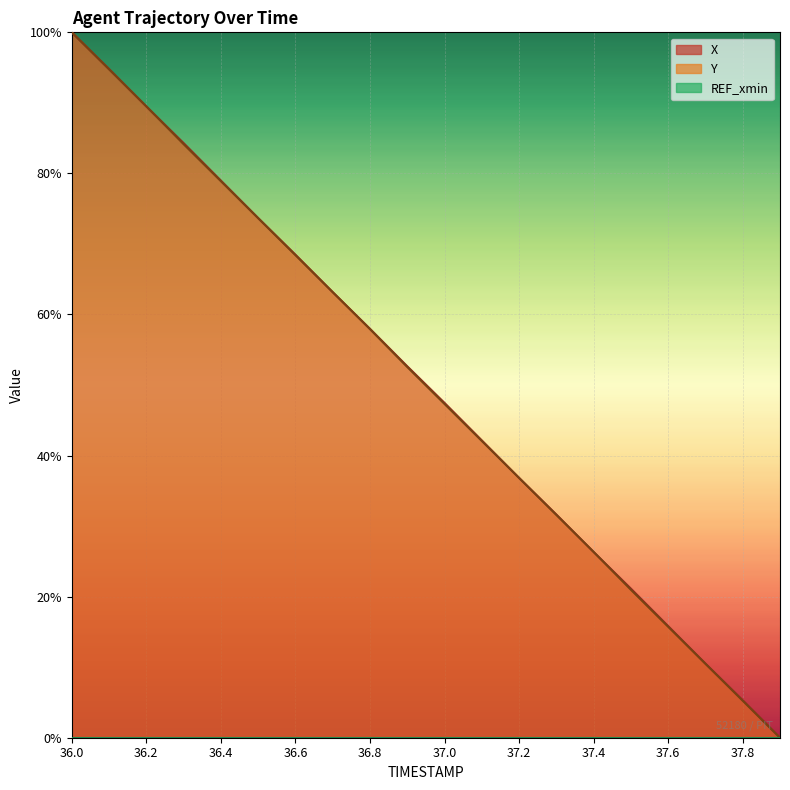

Reading left to right, transcribe all the data shown in this chart.

X: 36.0=100.0	36.1=94.8	36.2=89.5	36.3=84.3	36.4=79.0	36.5=73.7	36.6=68.5	36.7=63.2	36.8=58.0	36.9=52.7	37.0=47.5	37.1=42.1	37.2=36.8	37.3=31.6	37.4=26.3	37.5=21.1	37.6=15.8	37.7=10.5	37.8=5.3	37.9=0.0
Y: 36.0=100.0	36.1=94.8	36.2=89.5	36.3=84.1	36.4=78.9	36.5=73.7	36.6=68.4	36.7=63.2	36.8=57.9	36.9=52.6	37.0=47.3	37.1=42.1	37.2=36.8	37.3=31.6	37.4=26.3	37.5=21.0	37.6=15.7	37.7=10.5	37.8=5.2	37.9=0.0